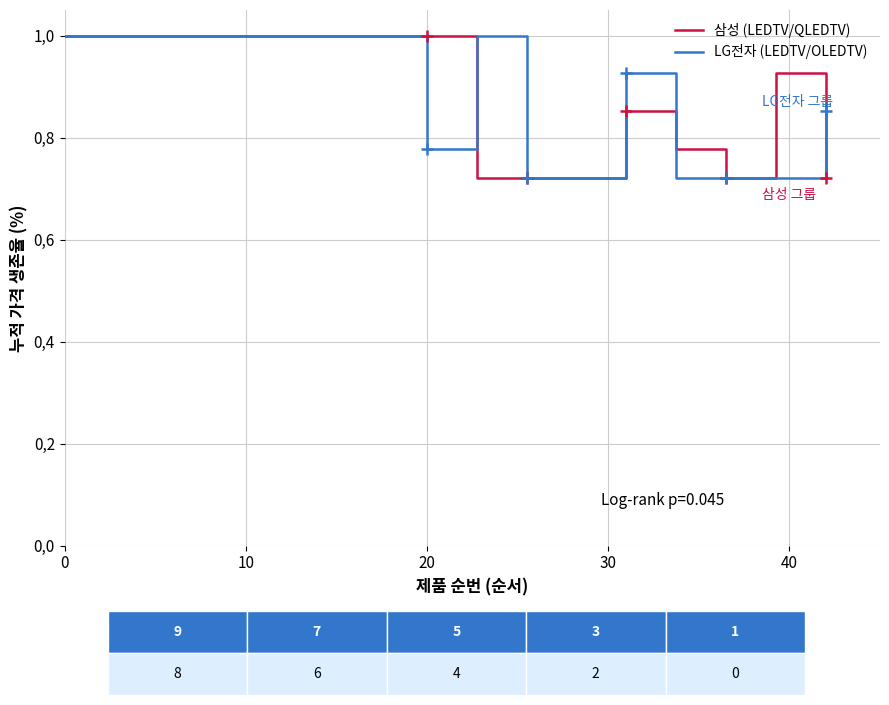

Rank the series at 10 from highest to lowest value.

삼성 (LEDTV/QLEDTV), LG전자 (LEDTV/OLEDTV)